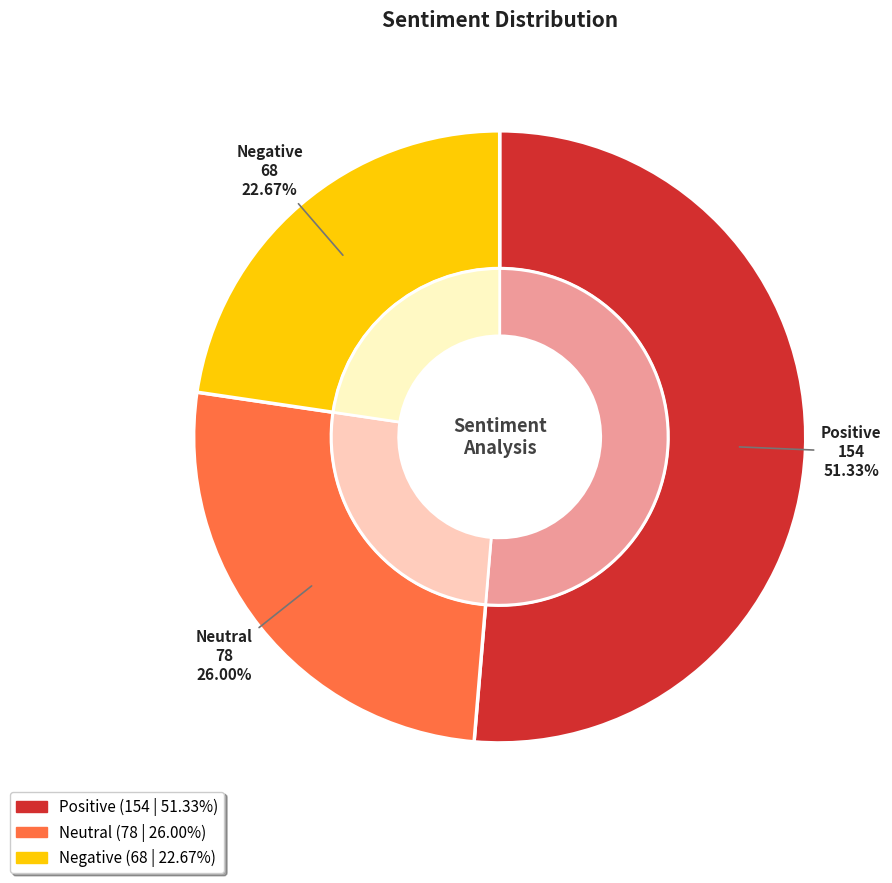

To the nearest percent, what is the average slice percentage?

33%